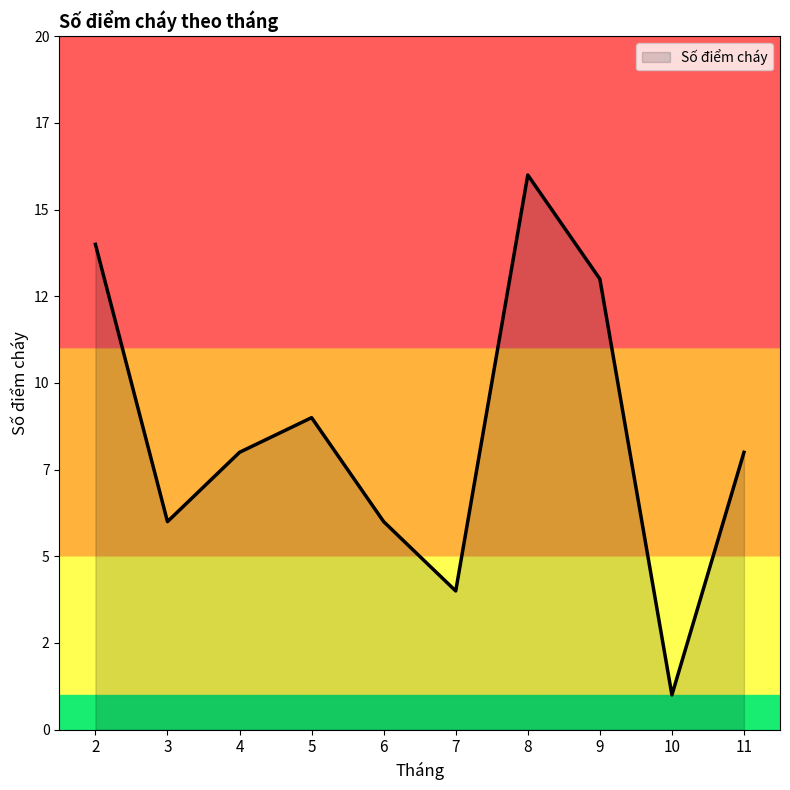

Reading right to left, extract all data points from this chart.

11=8	10=1	9=13	8=16	7=4	6=6	5=9	4=8	3=6	2=14